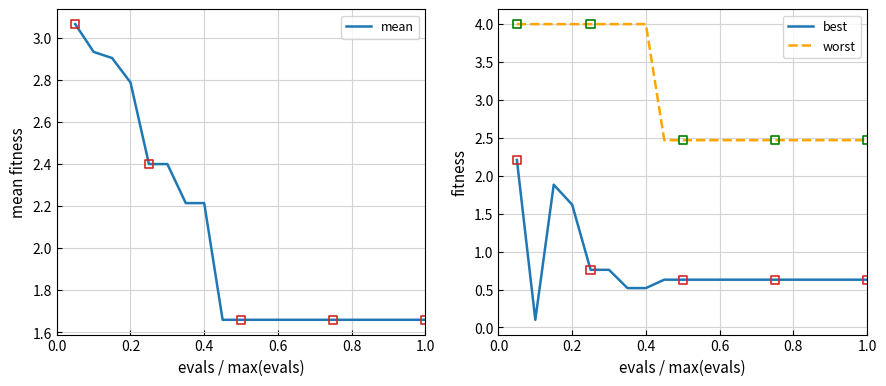

Which series reaches the maximum Y coordinate?

worst